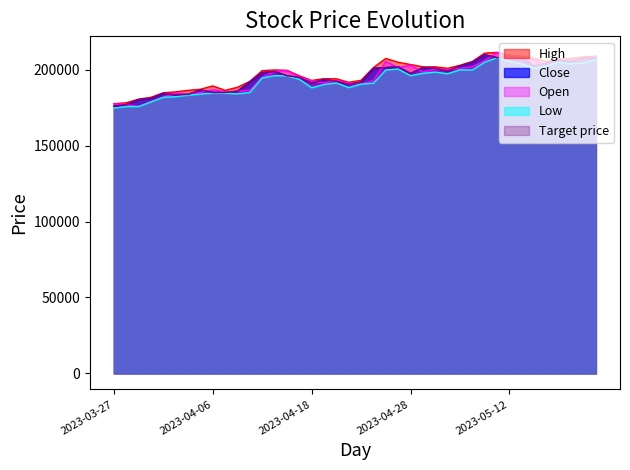

Which series has the largest total across all categories?

High